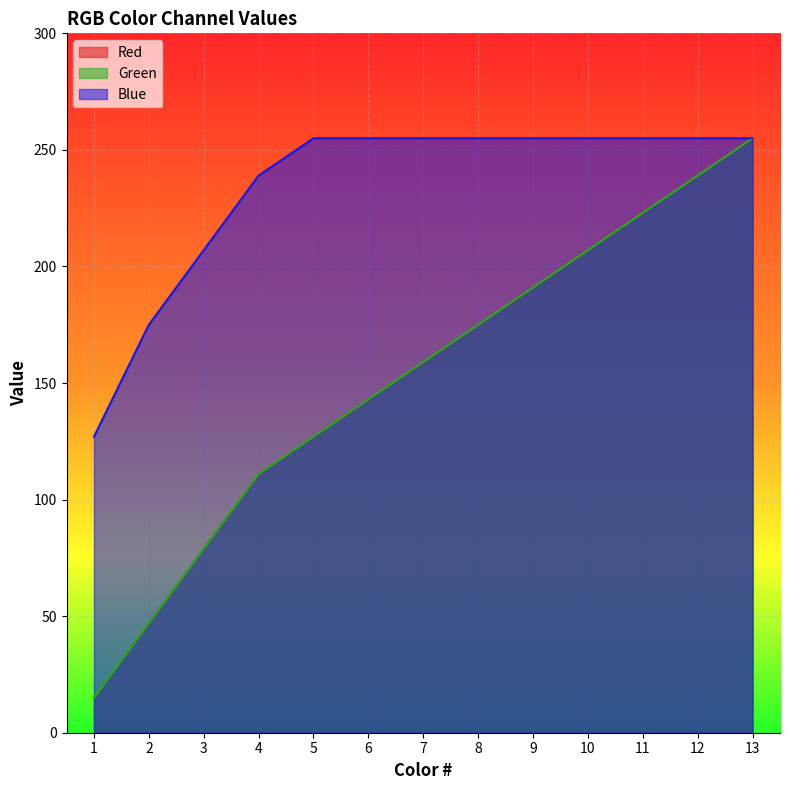

Reading left to right, what are all the values shown in this chart?

Red: 1=15	2=47	3=79	4=111	5=127	6=143	7=159	8=175	9=191	10=207	11=223	12=239	13=255
Green: 1=15	2=47	3=79	4=111	5=127	6=143	7=159	8=175	9=191	10=207	11=223	12=239	13=255
Blue: 1=127	2=175	3=207	4=239	5=255	6=255	7=255	8=255	9=255	10=255	11=255	12=255	13=255